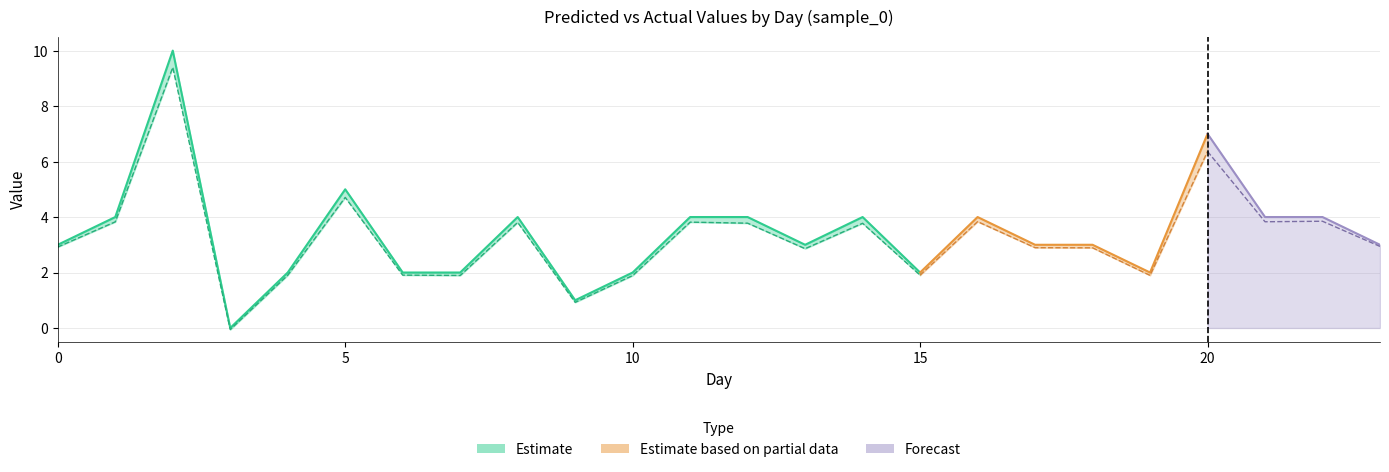

True or false: actual and pred cross at least once.

False